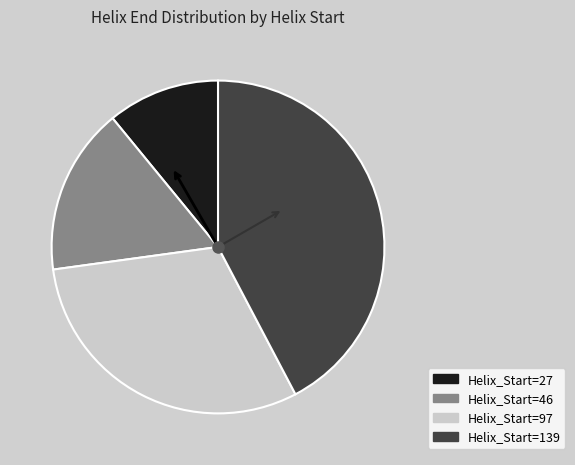

Is there a majority slice in this chart?

No